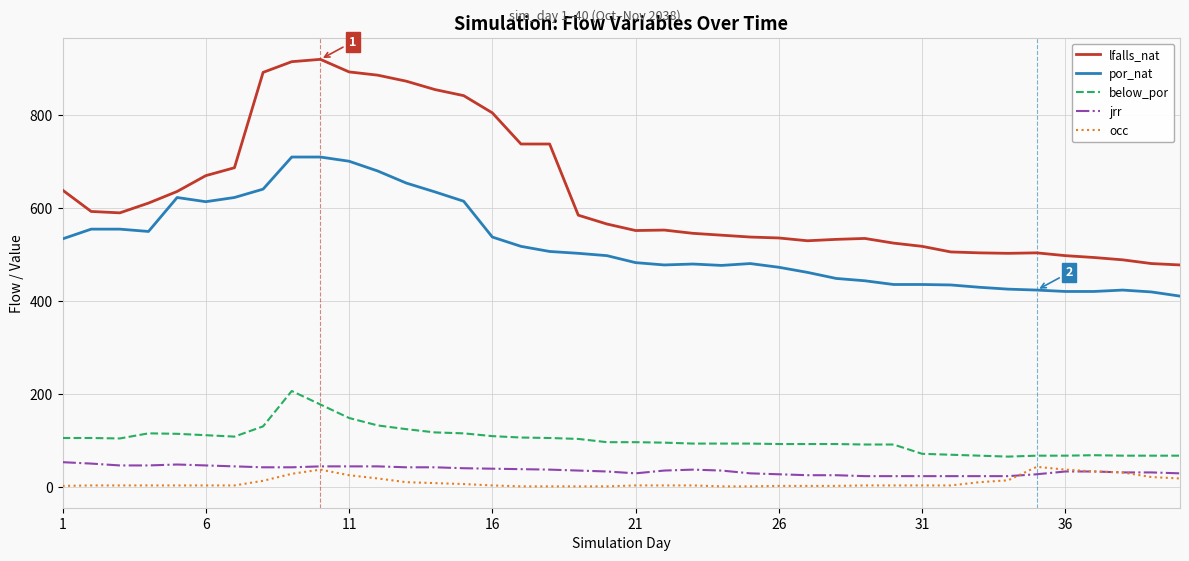

What is the maximum value shown in the chart?

920